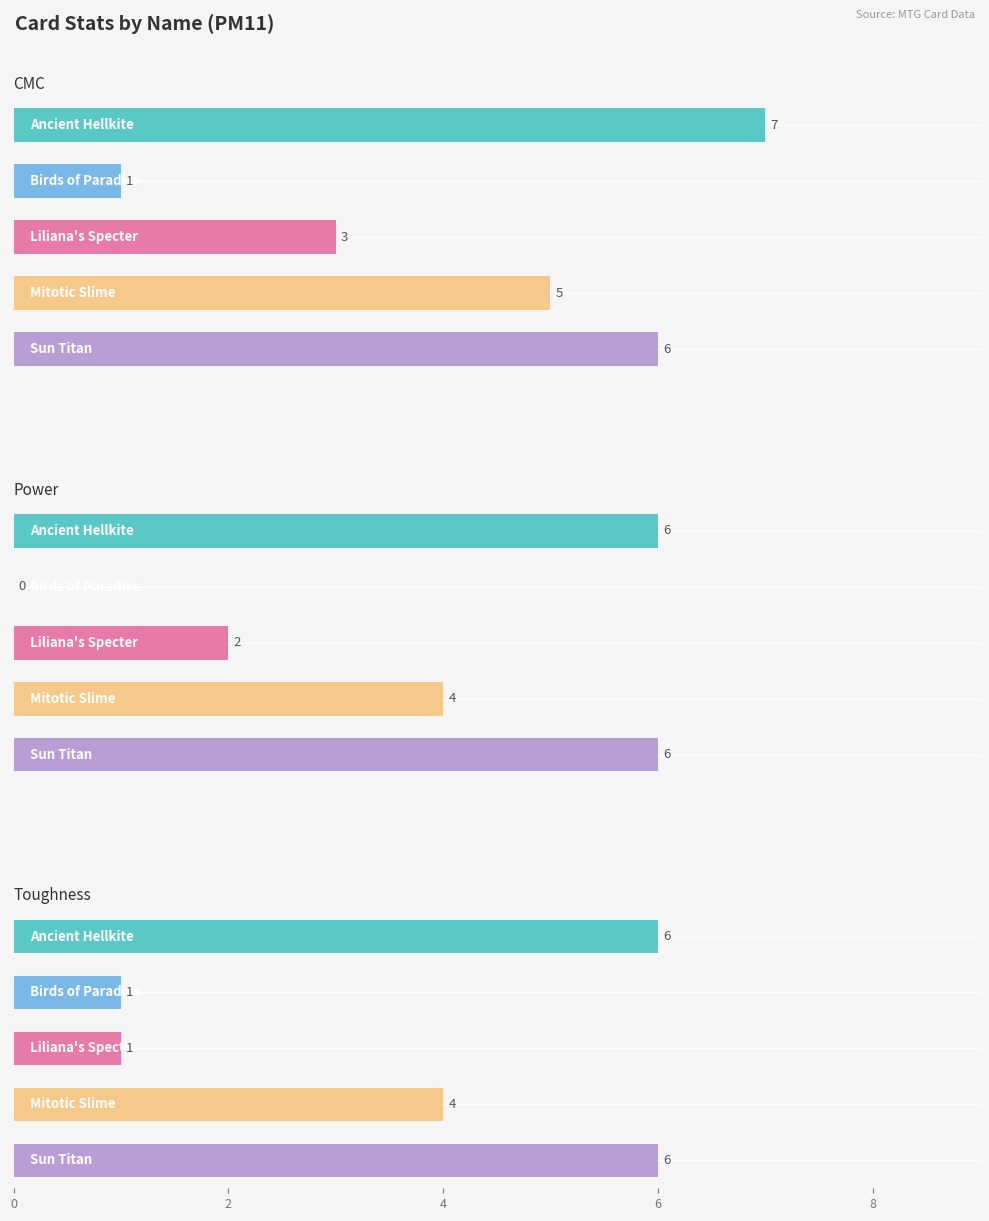

What is the total value across all series at Mitotic Slime?

13